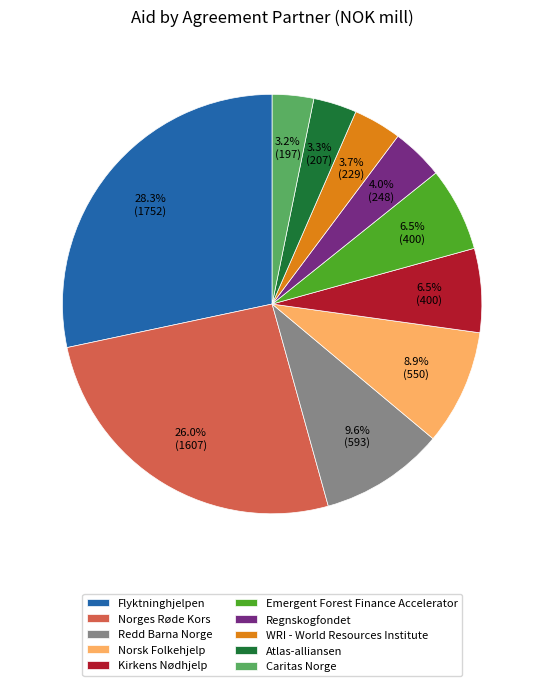

To the nearest percent, what is the difference between the largest and smallest slice percentages?

25%